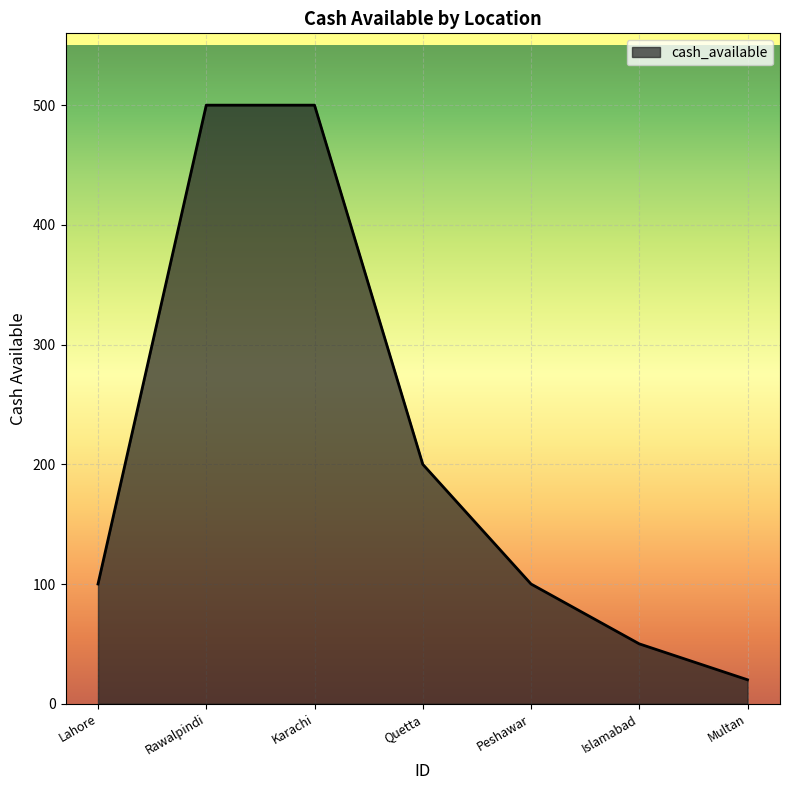

True or false: the data shows 500 at Rawalpindi.

True